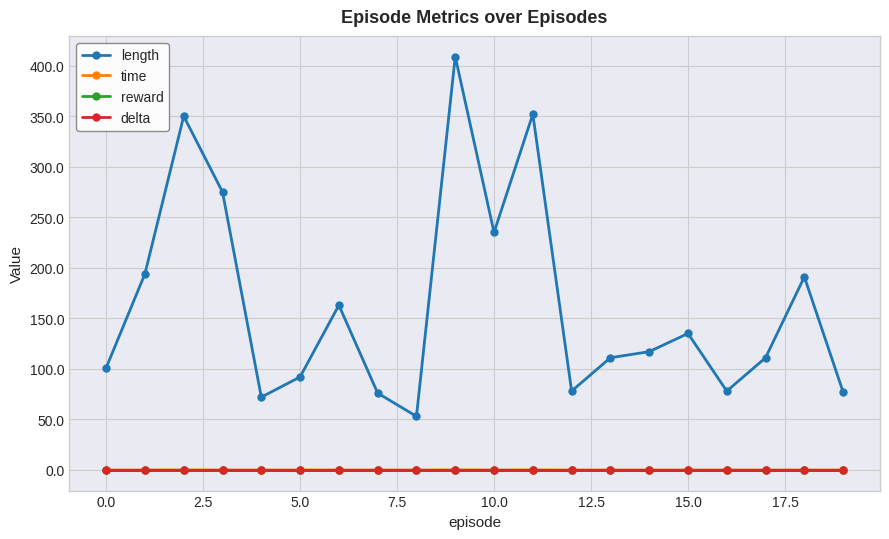

Is this an area chart (filled region under the line)?

No